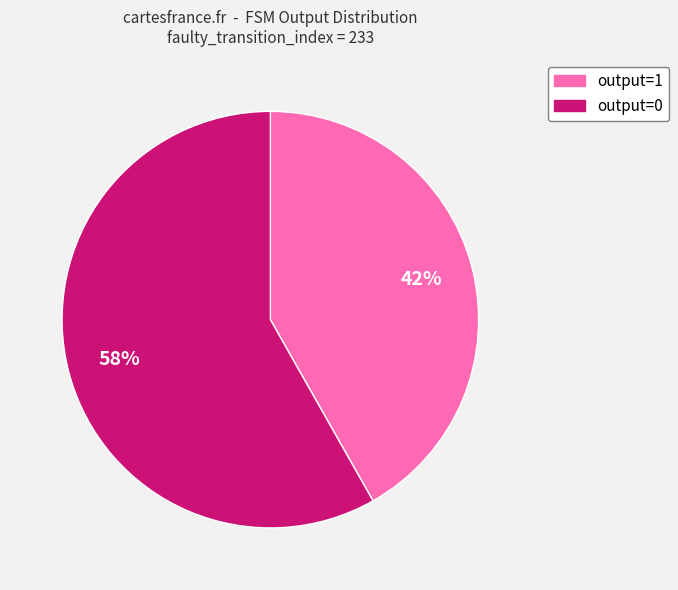

To the nearest percent, what is the average slice percentage?

50%